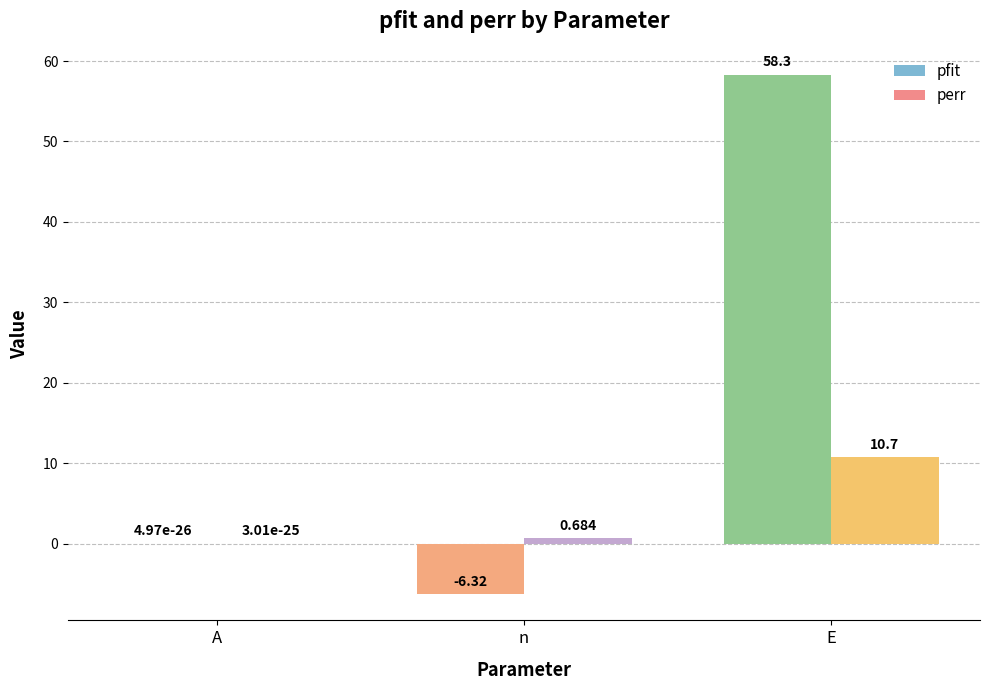

Which label corresponds to the largest value in the chart?

E